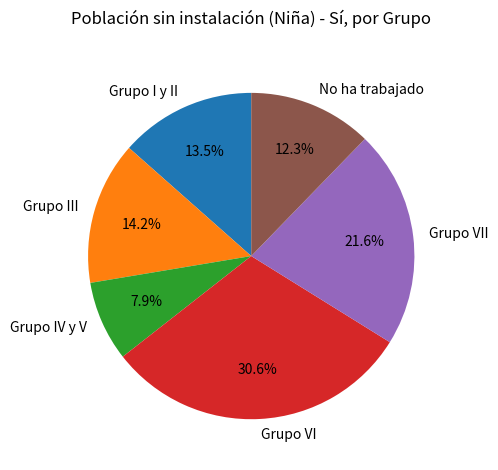

How many slices are in this pie chart?

6